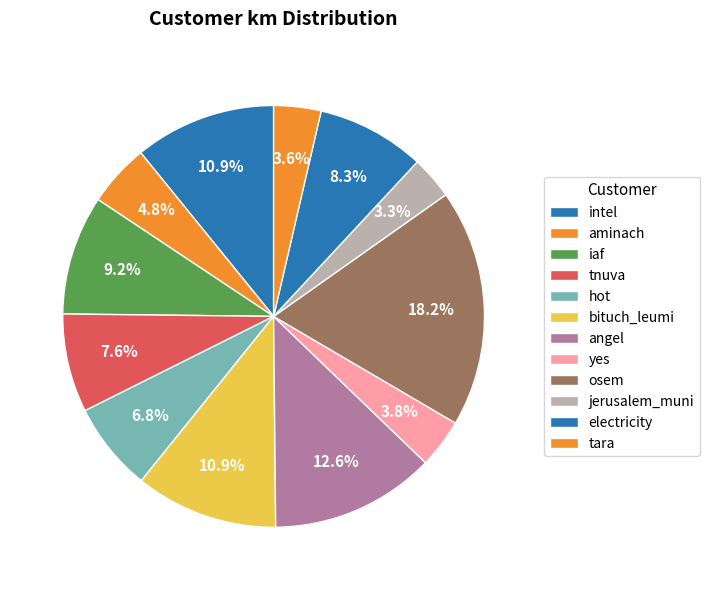

Does any single category account for the majority?

No